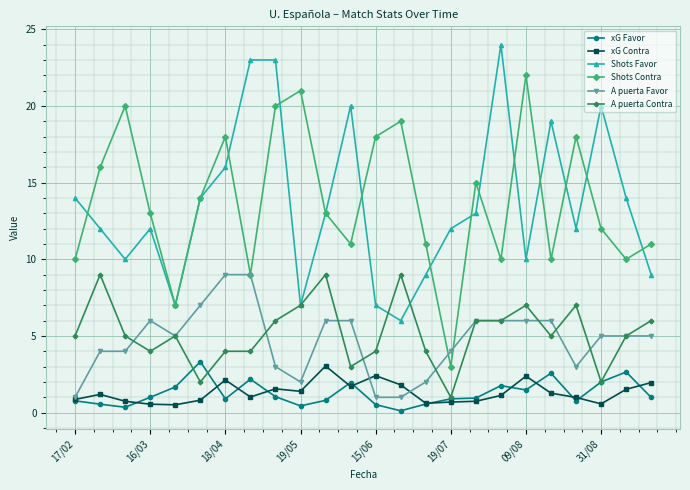

What is the lowest value of the Shots Favor series?

6.0